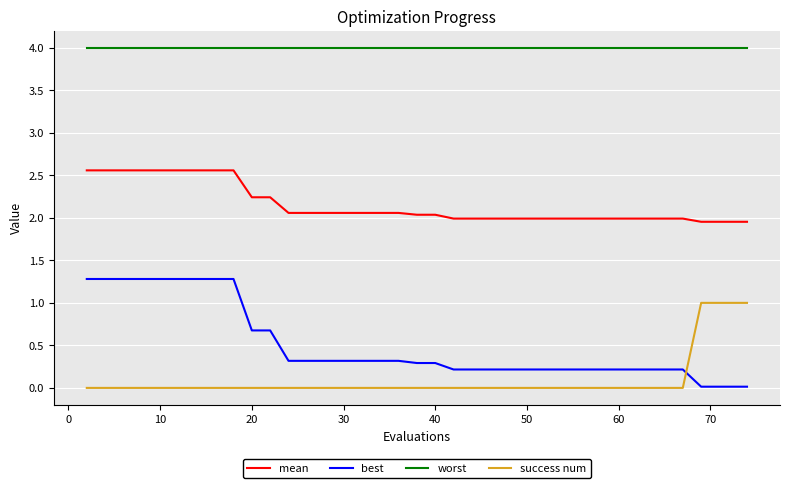

Which series has the largest total across all categories?

worst